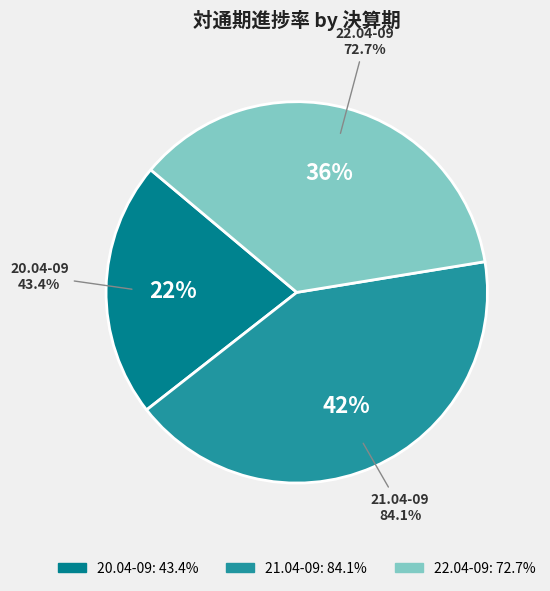

How many segments does this pie chart have?

3